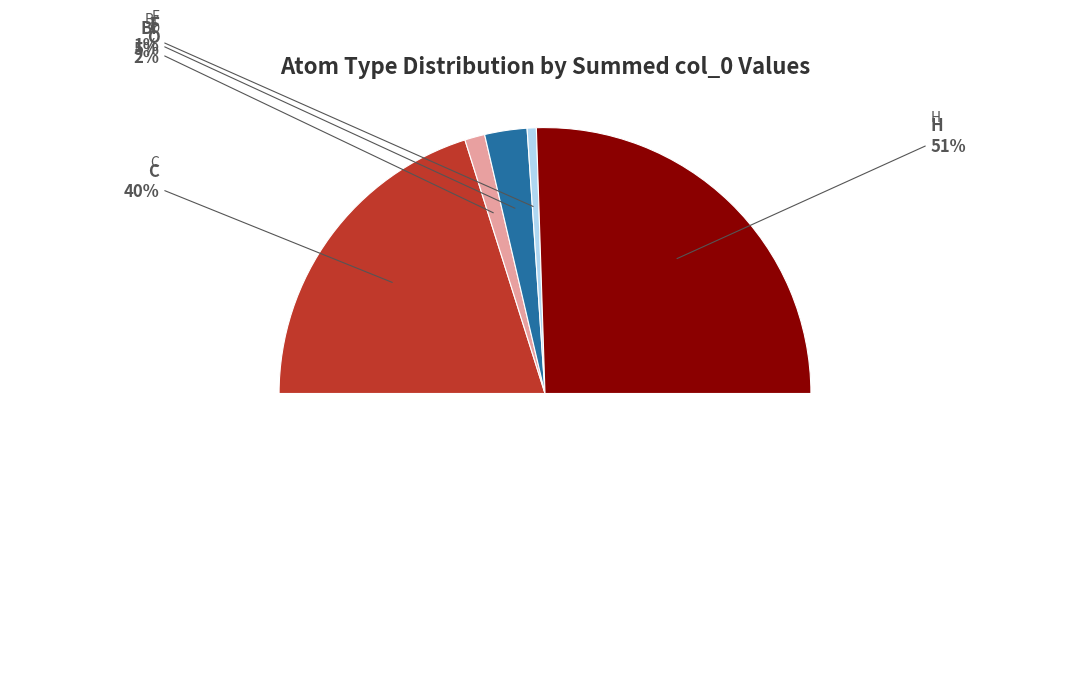

Which category has the smallest portion of the pie?

O